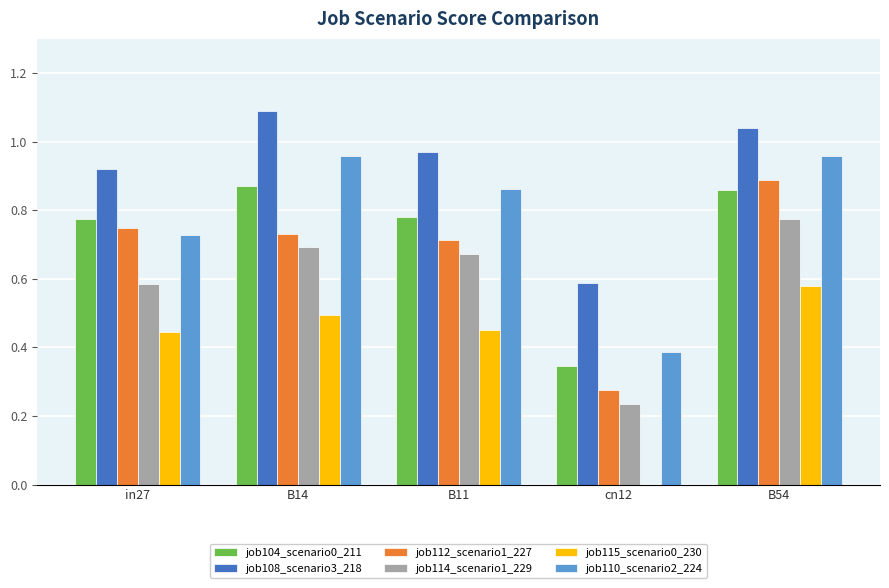

Count the job104_scenario0_211 values in the range 0 to 1.

5